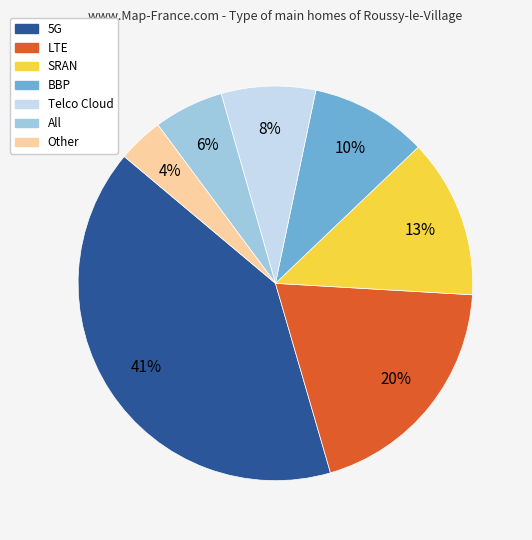

To the nearest percent, what is the combined percentage of BBP and SRAN?

23%